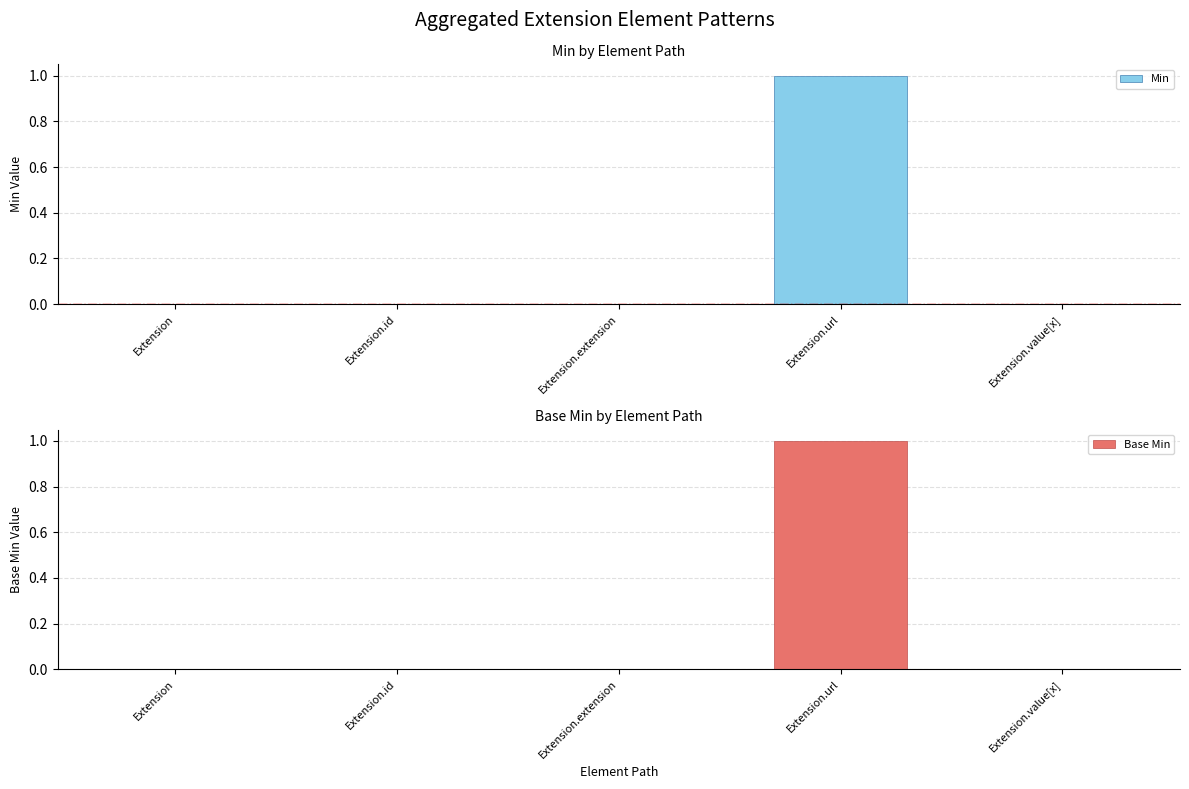

Reading left to right, list all the values displayed in this chart.

Min: Extension=0	Extension.id=0	Extension.extension=0	Extension.url=1	Extension.value[x]=0
Base Min: Extension=0	Extension.id=0	Extension.extension=0	Extension.url=1	Extension.value[x]=0